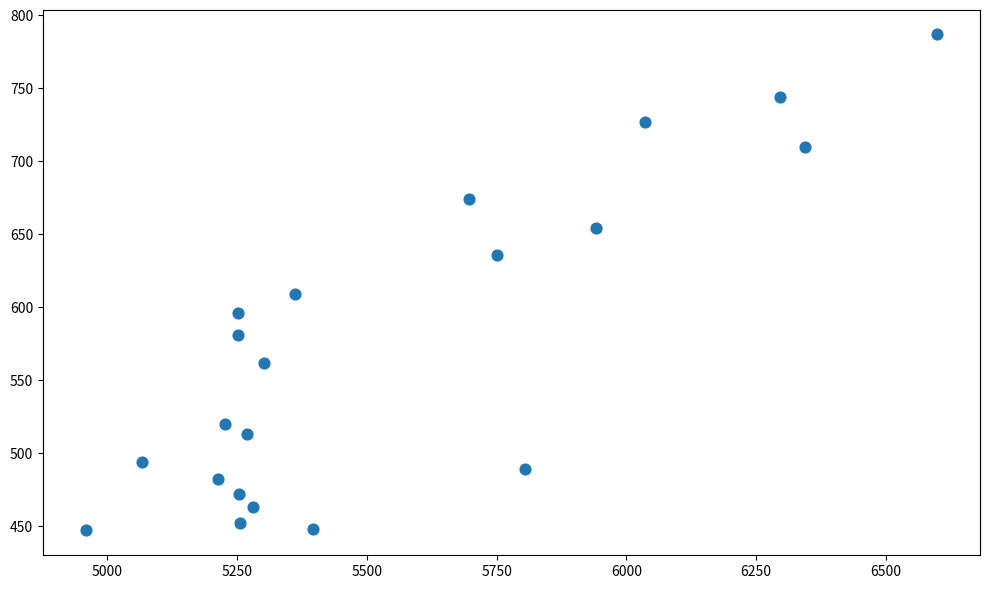

What is the range of Y values (max minus min)?

340